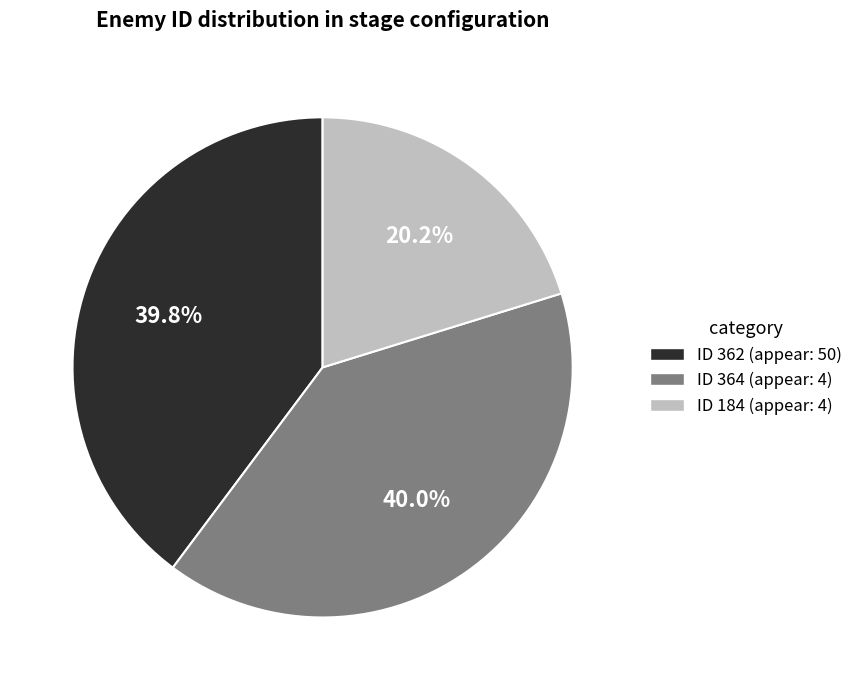

How many slices are in this pie chart?

3